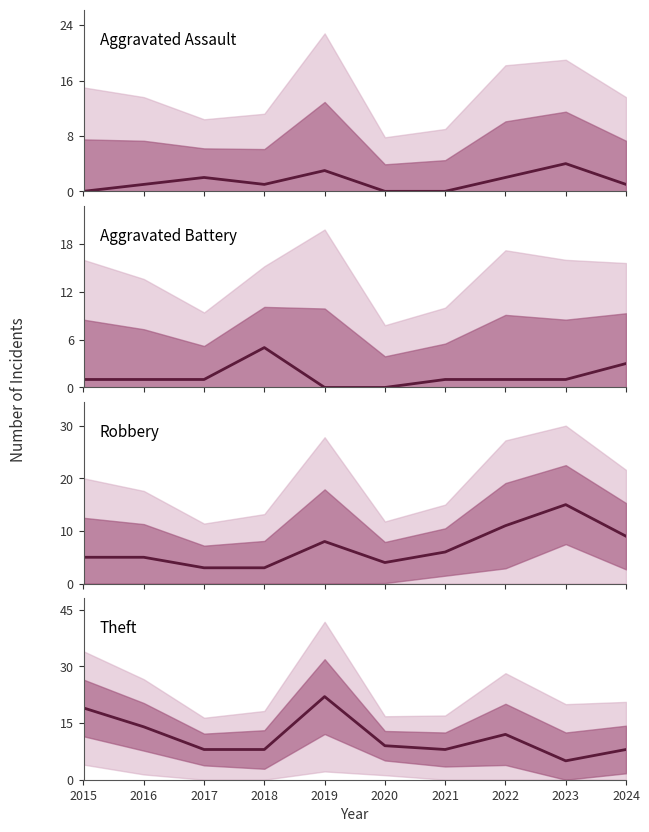

Does the chart display data point markers on the line(s)?

No